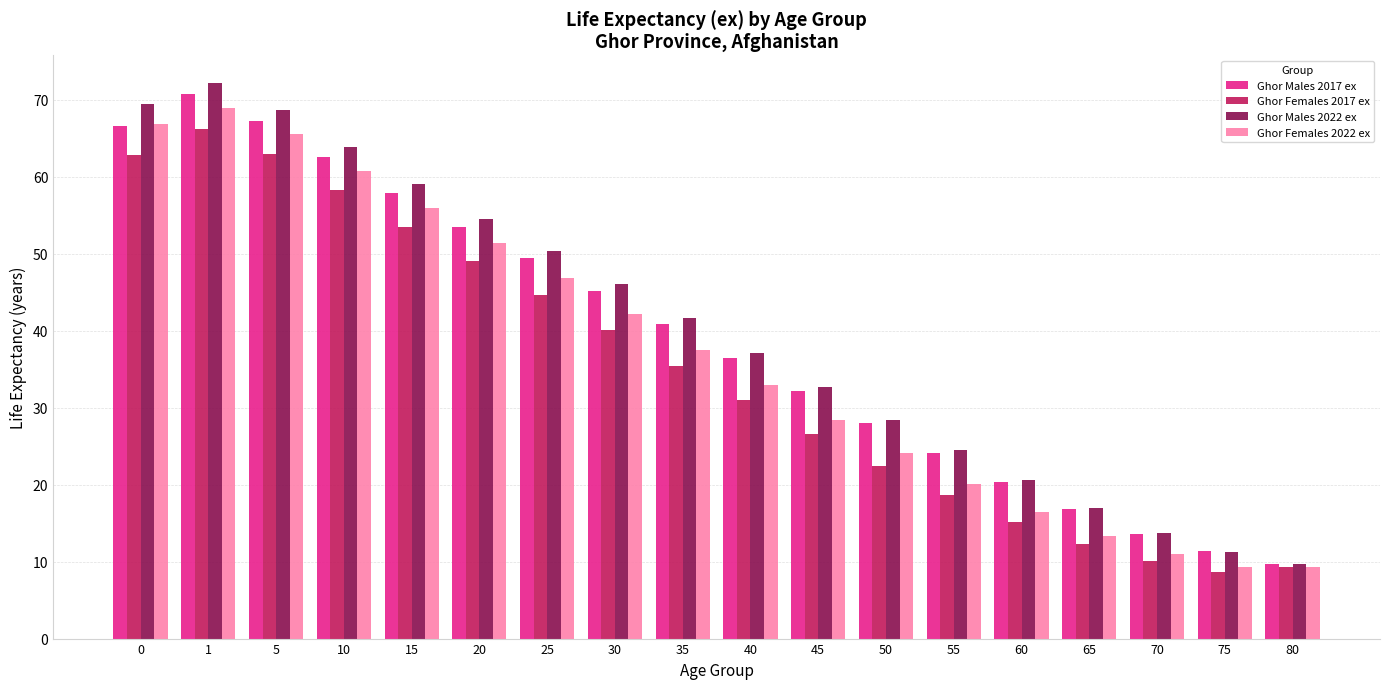

What is the greatest value displayed?

72.2